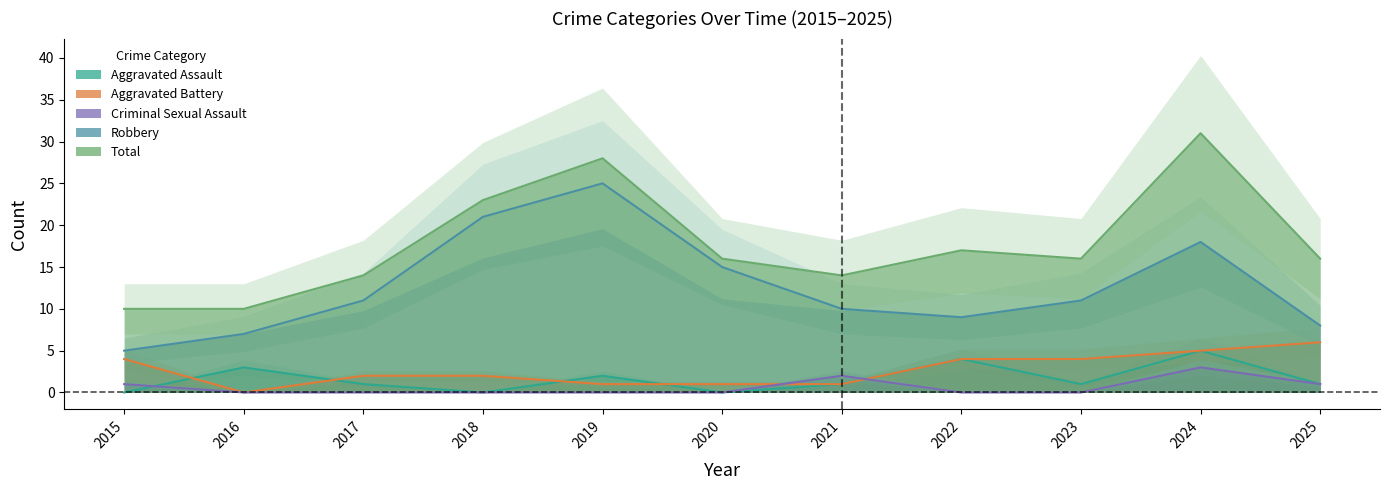

The value of Total at 2019 is 40. True or false?

False